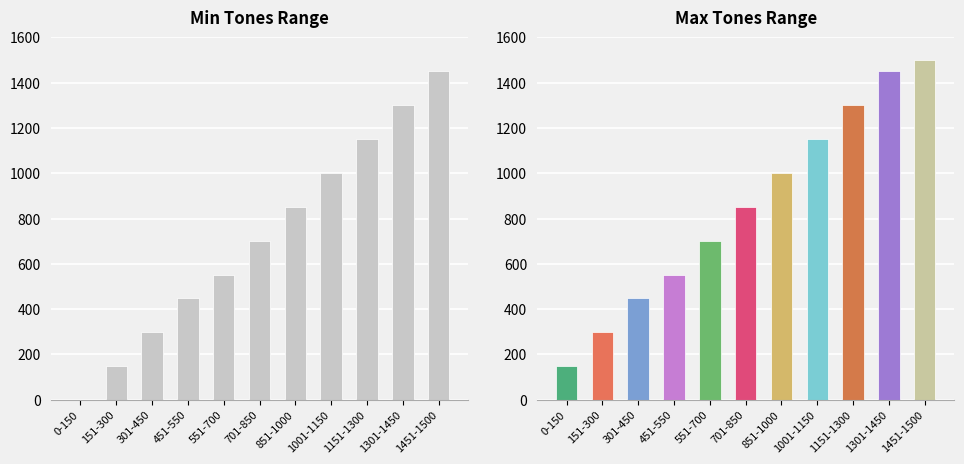

How many categories are shown in the chart?

11